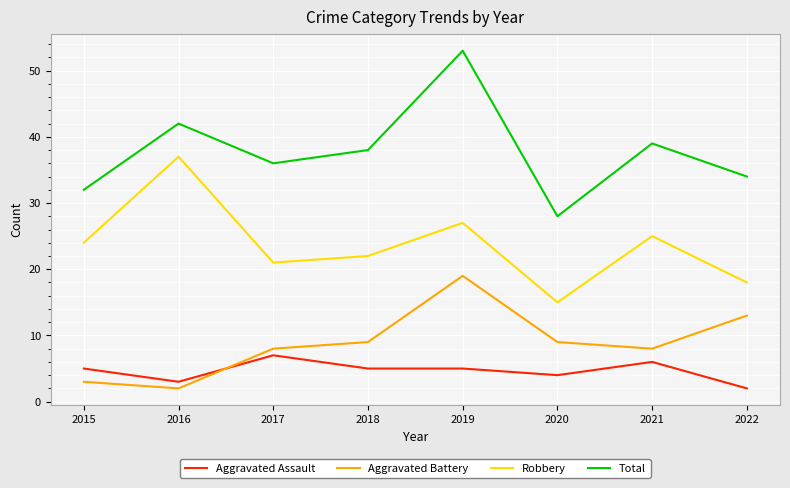

Where is Aggravated Assault nearest to the value 4?

2020